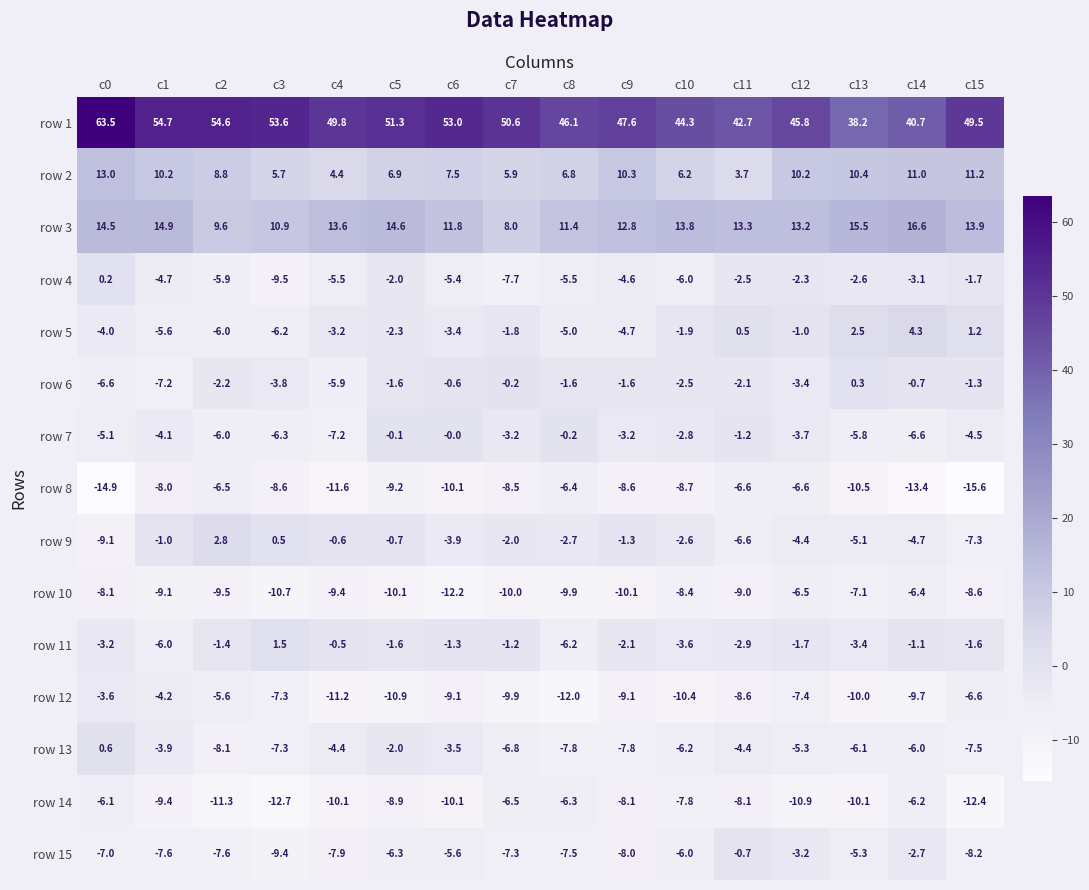

What is the difference between the highest and lowest values at c14?

54.1